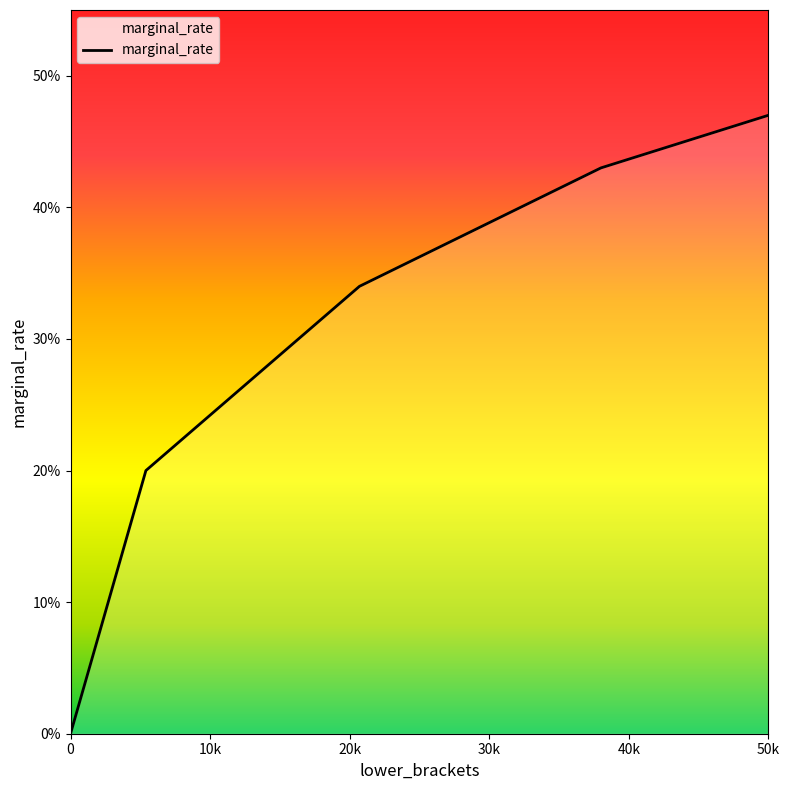

Is this an area chart (filled region under the line)?

Yes